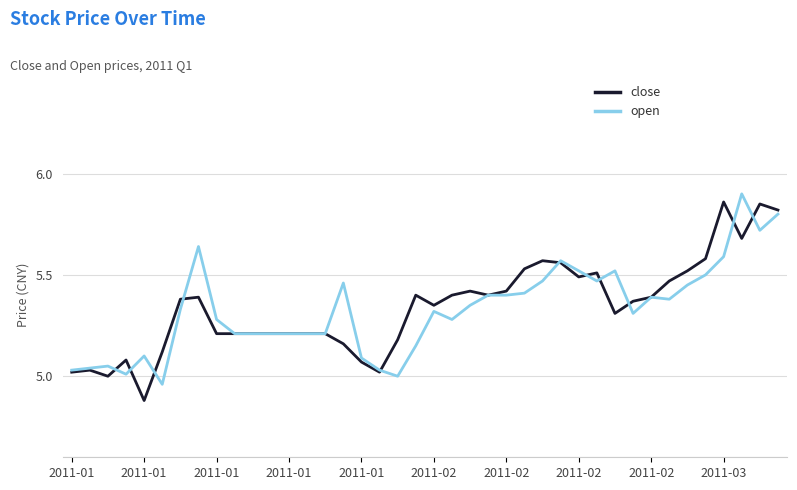

What are all the series names shown in the legend?

close, open